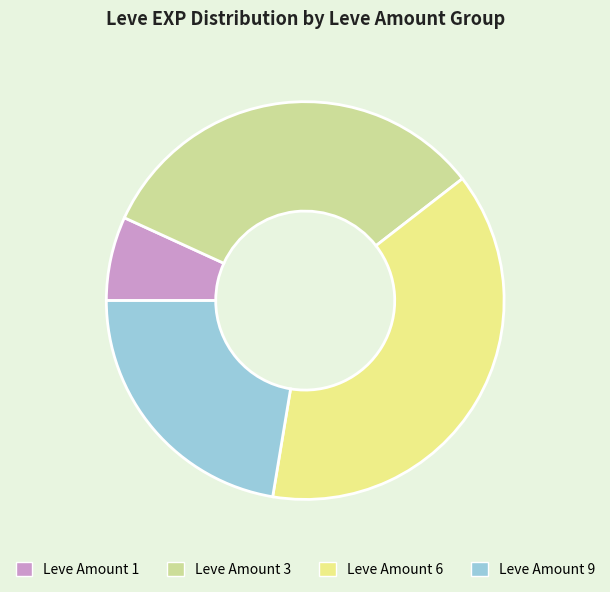

Approximately how many times larger is the value at Leve Amount 9 compared to Leve Amount 6?

0.6